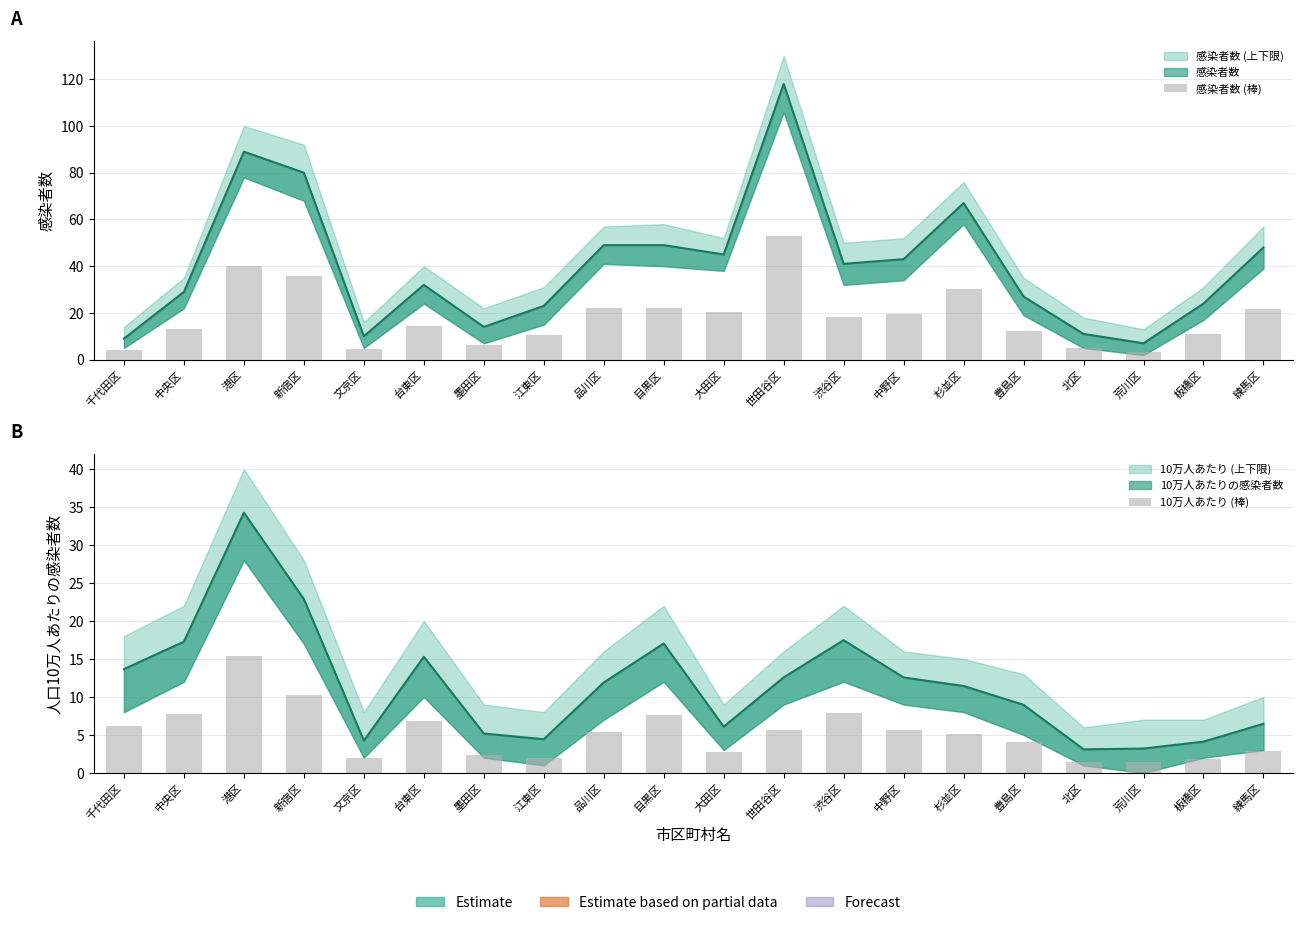

How many groups of bars are there?

20